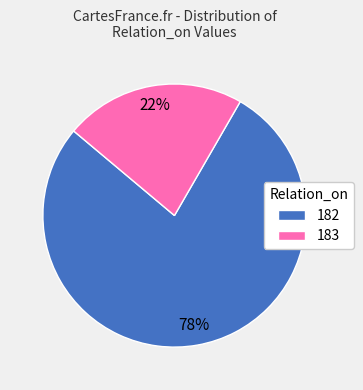

Count the number of slices in the pie.

2